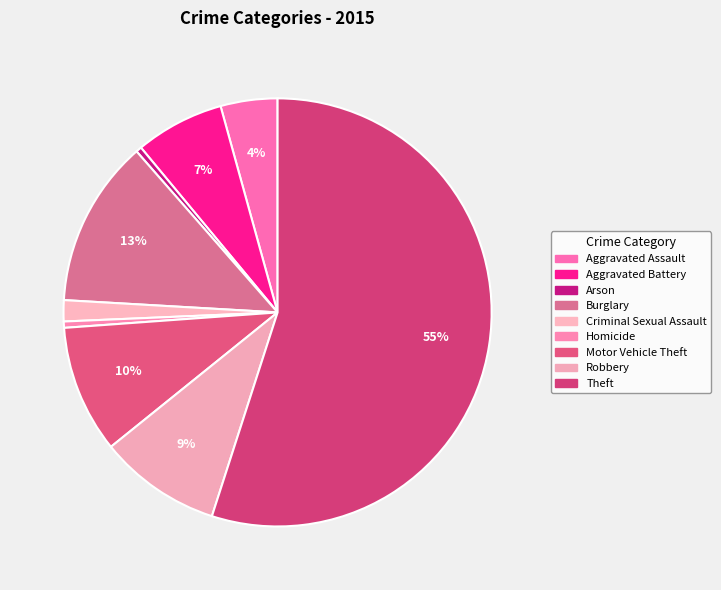

How many segments does this pie chart have?

9